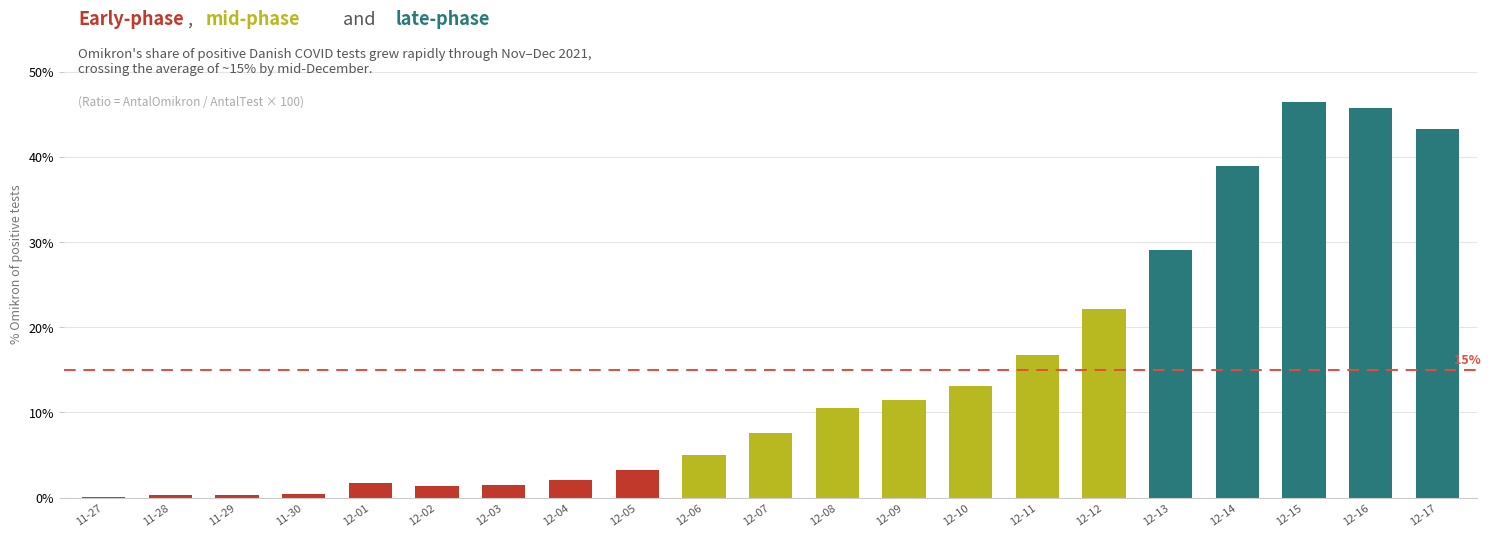

Which label corresponds to the largest value in the chart?

12-15